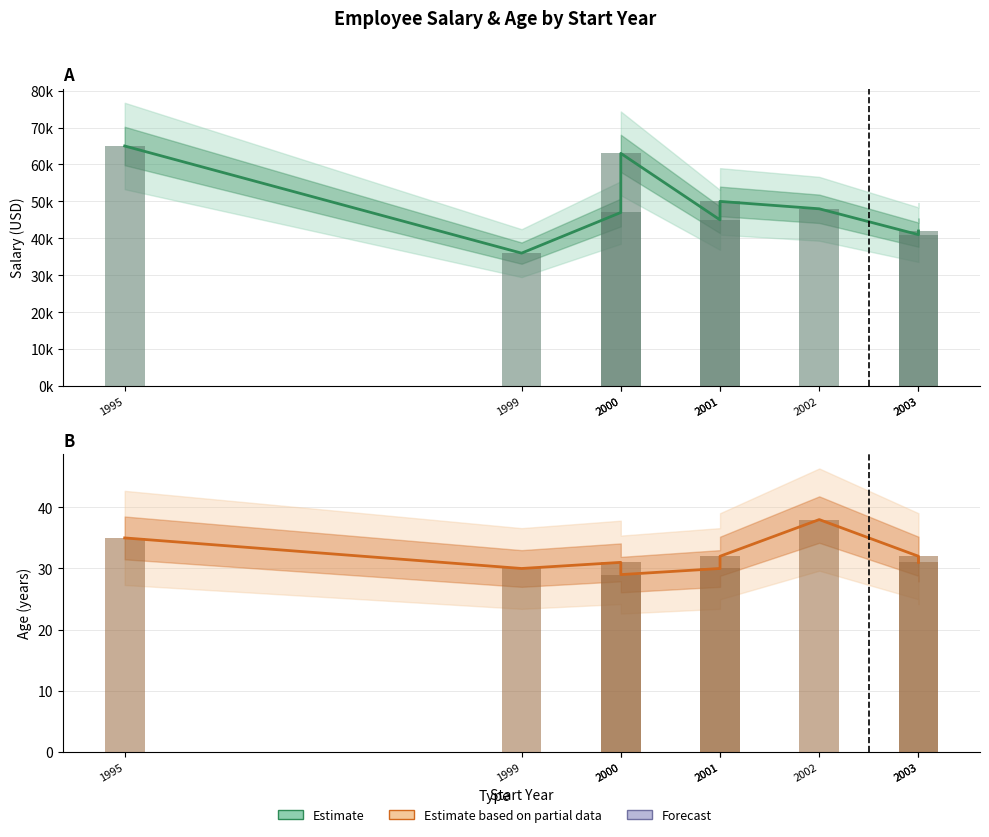

At which label does Salary (Observed) reach its minimum?

1999